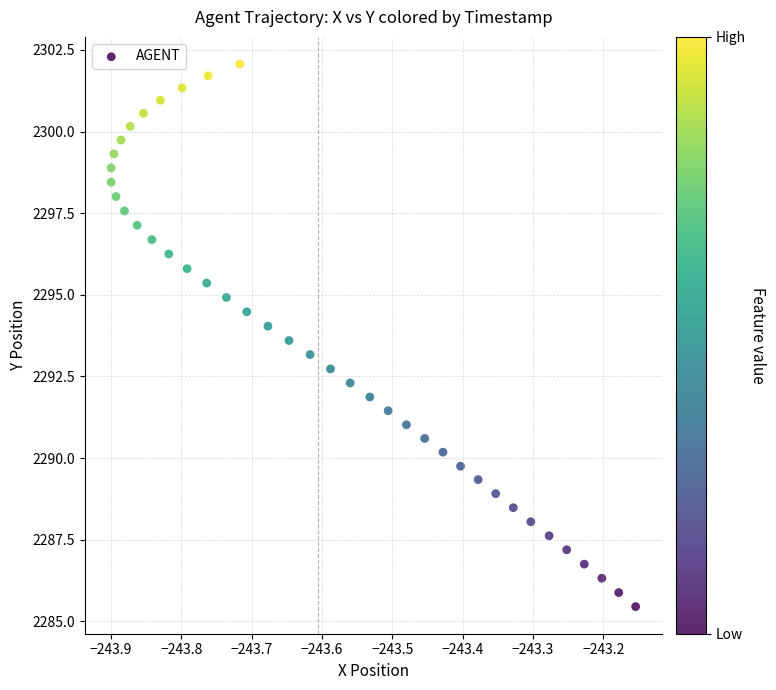

What is the range of Y values (max minus min)?

16.6